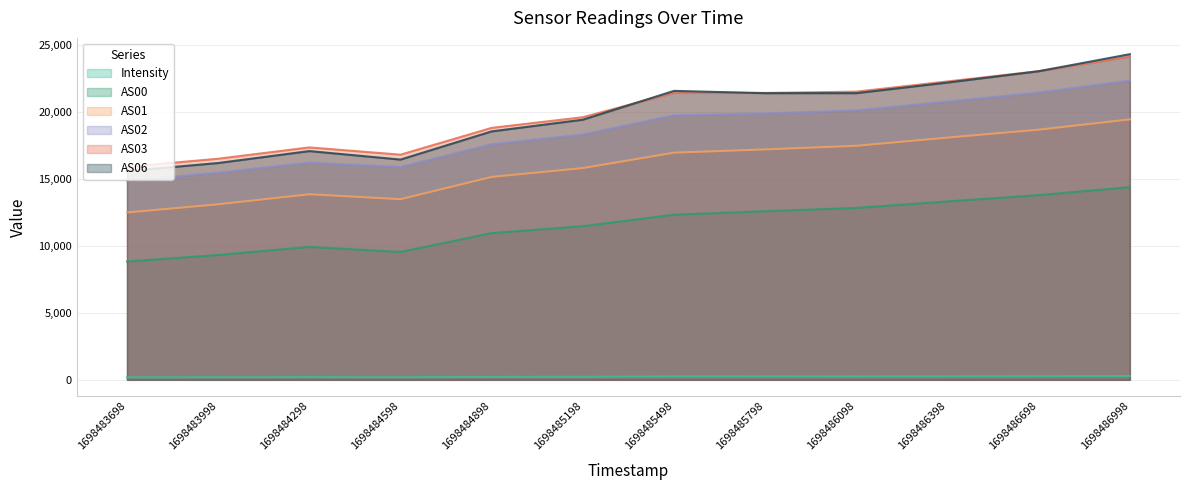

Reading left to right, what are all the values shown in this chart?

Intensity: 184.5	189.5	200.5	190.7	218.8	224.7	254.5	251.2	249.0	259.2	270.5	283.7
AS00: 8831.0	9315.0	9920.0	9544.0	10950.0	11466.0	12324.0	12581.0	12831.0	13314.0	13784.0	14380.0
AS01: 12489.0	13099.0	13849.0	13480.0	15143.0	15802.0	16953.0	17195.0	17465.0	18078.0	18668.0	19436.0
AS02: 14848.0	15459.0	16211.0	15884.0	17583.0	18312.0	19739.0	19880.0	20106.0	20765.0	21437.0	22336.0
AS03: 15896.0	16501.0	17345.0	16803.0	18804.0	19599.0	21422.0	21409.0	21508.0	22268.0	23034.0	24119.0
AS06: 15580.0	16181.0	17072.0	16439.0	18542.0	19414.0	21564.0	21392.0	21394.0	22186.0	23031.0	24303.0